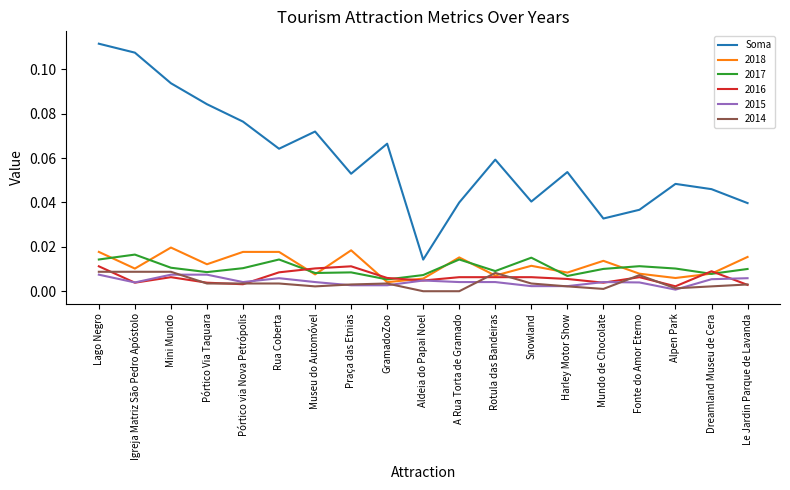

True or false: 2017 has a value of 0.0 at GramadoZoo.

True